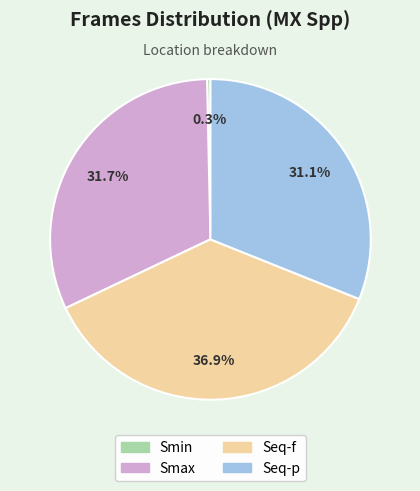

Which category has the biggest portion of the pie?

Seq-f